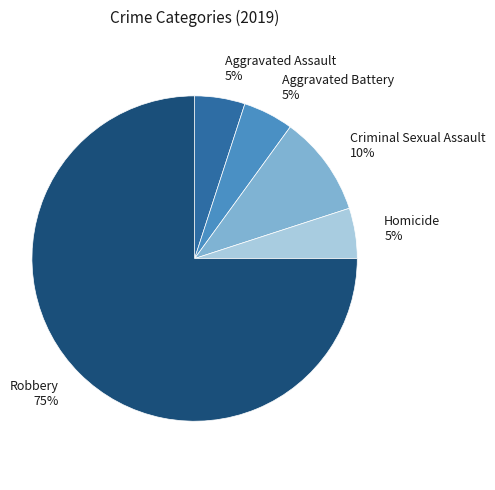

True or false: Aggravated Assault accounts for 1% of the total.

False